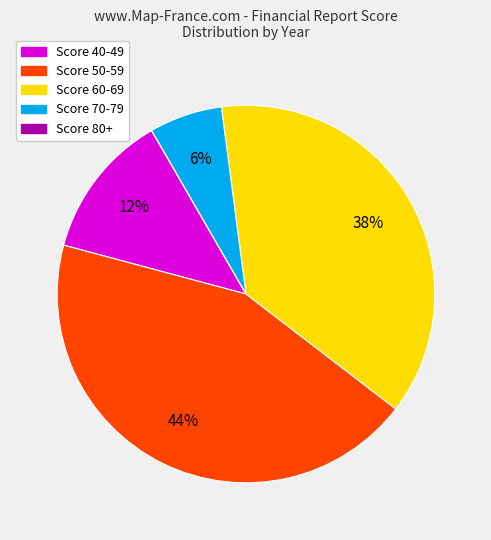

To the nearest percent, what is the average slice percentage?

20%